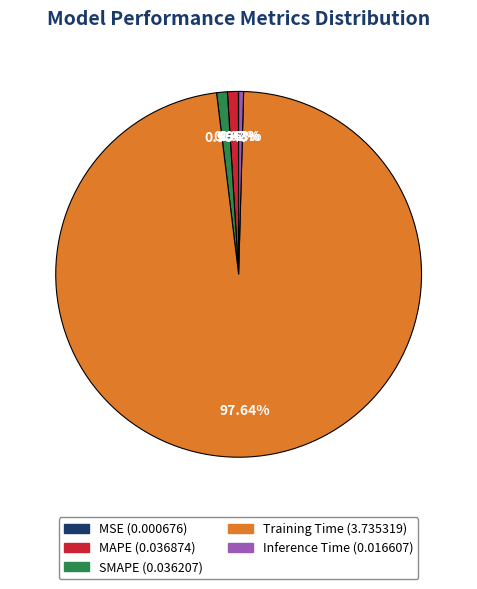

Is the sum of Training Time and Inference Time greater than half?

Yes